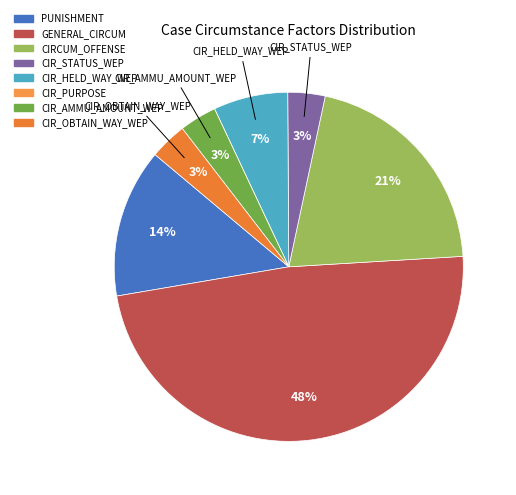

To the nearest percent, what portion does GENERAL_CIRCUM represent?

48%